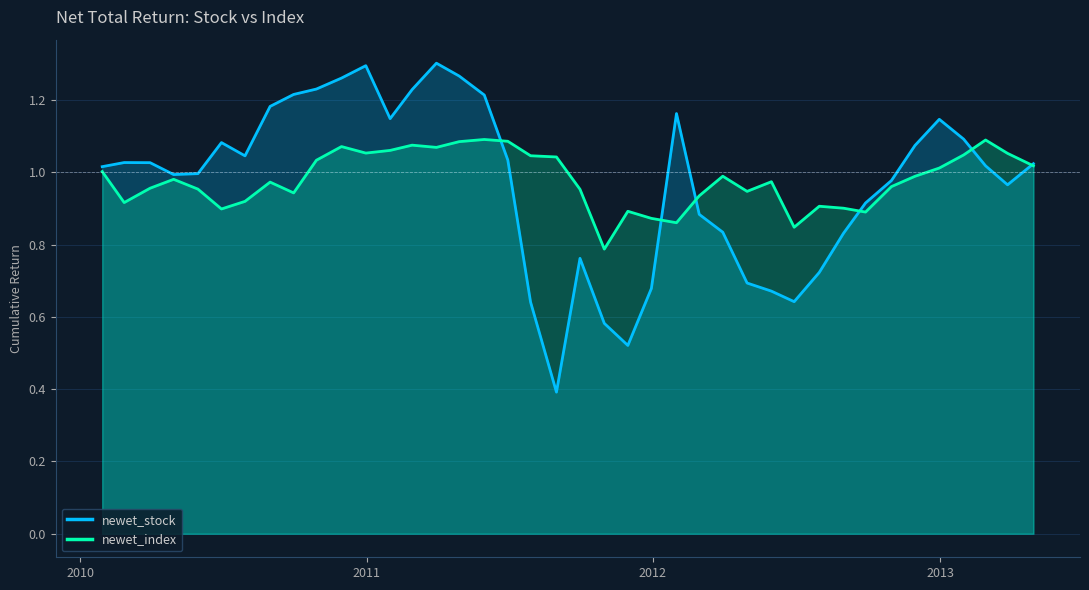

True or false: newet_index and newet_stock intersect in this chart.

True